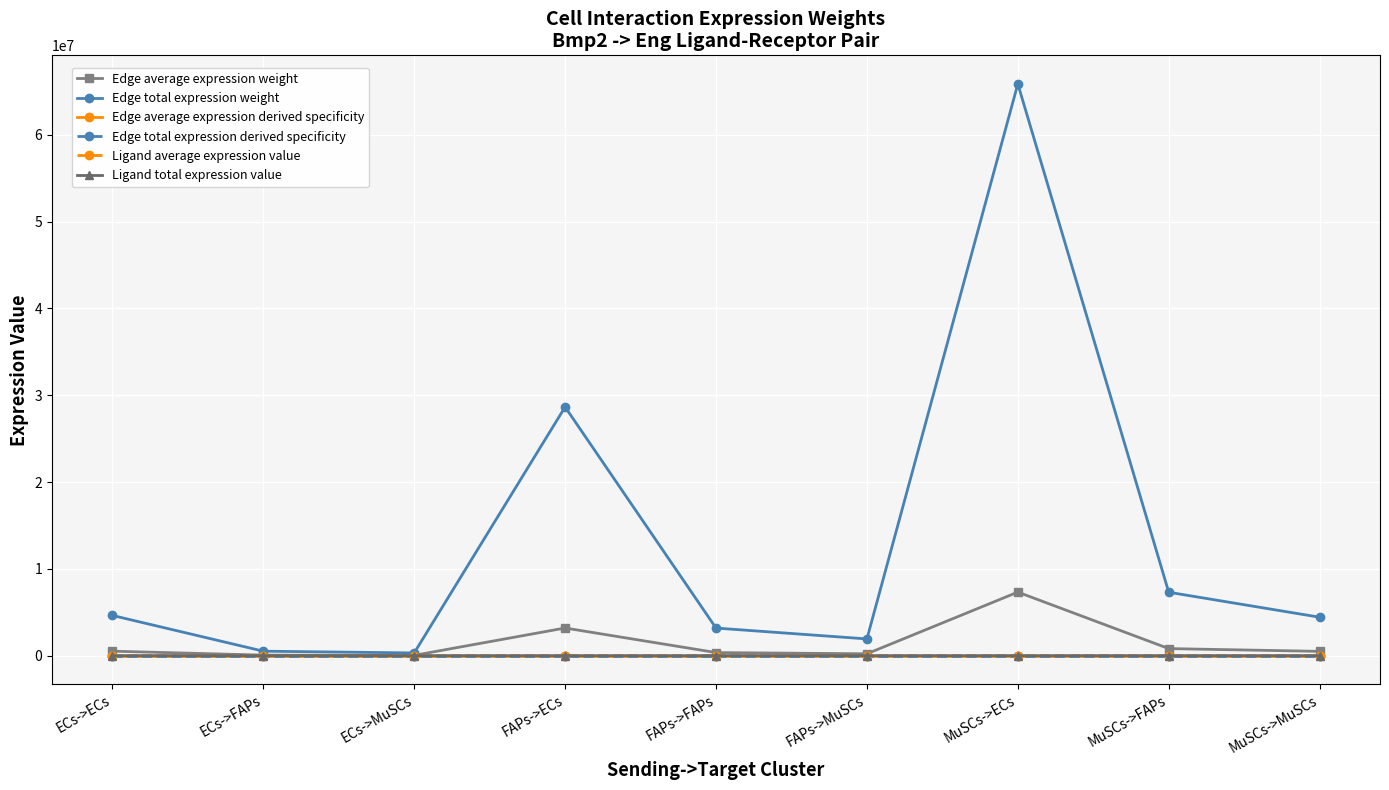

What is the maximum value for Edge average expression weight?

7317922.0